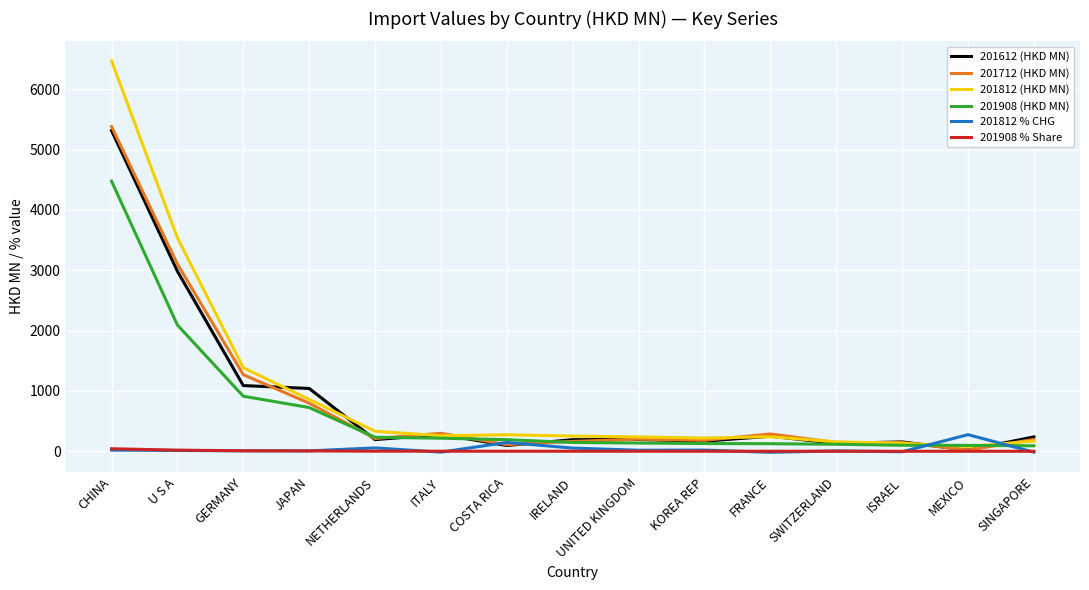

What are all the series names shown in the legend?

201612 (HKD MN), 201712 (HKD MN), 201812 (HKD MN), 201908 (HKD MN), 201812 % CHG, 201908 % Share